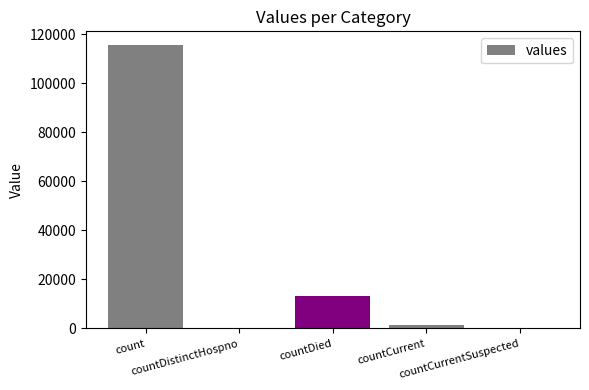

What is the greatest value displayed?

115379